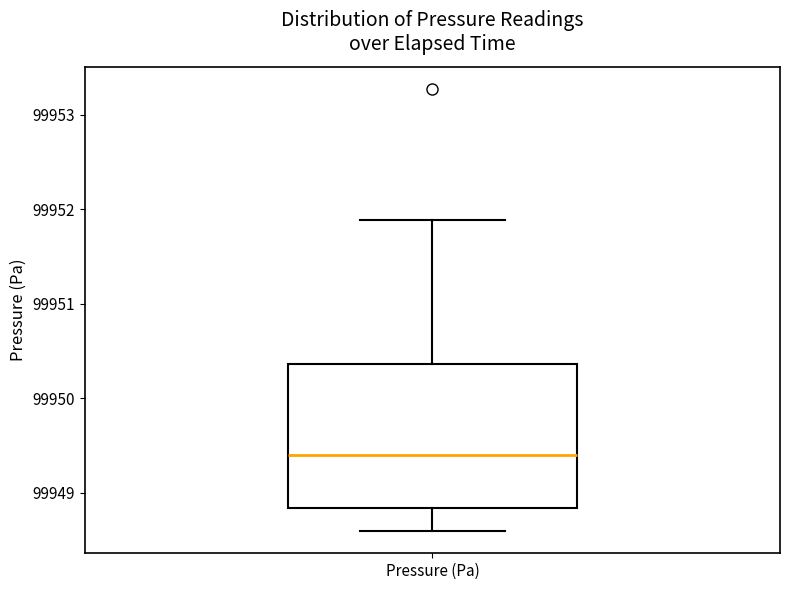

Where does the upper whisker of the box for Pressure (Pa) end on the y-axis? The values are not printed on the chart, so give them approximately, as read against the axis.

99951.9